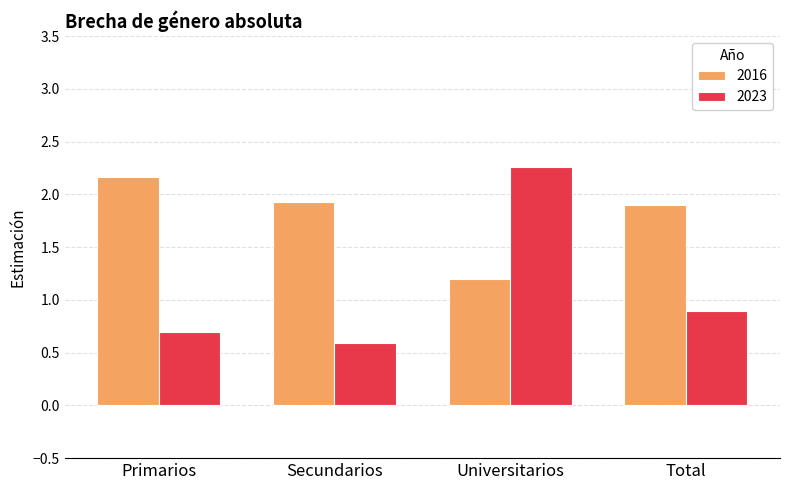

What is the label of the 3rd bar from the left?

Universitarios